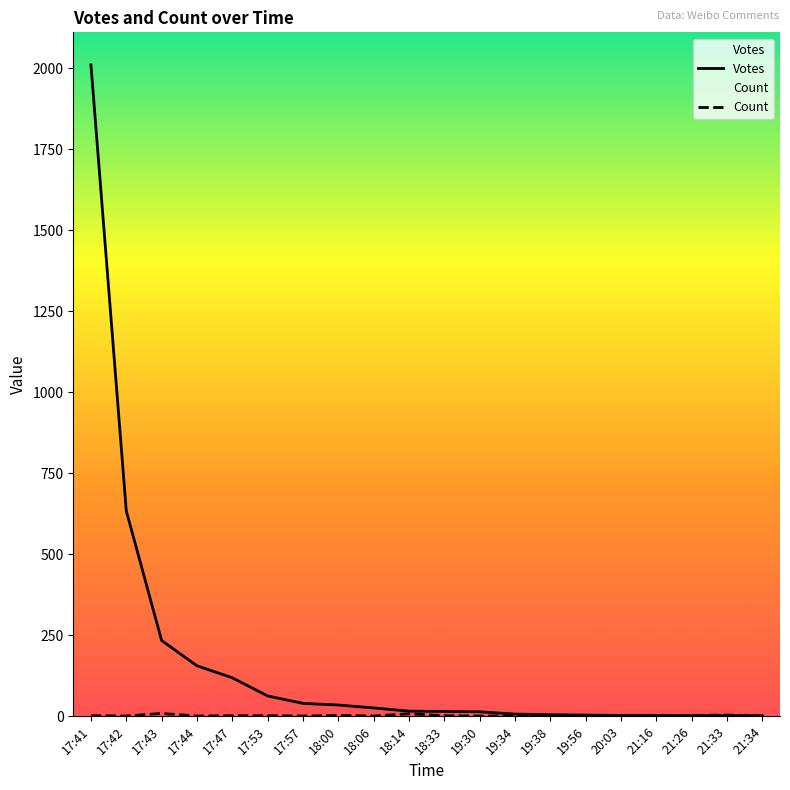

After their last crossing, which series has the higher values: Count or Votes?

Votes